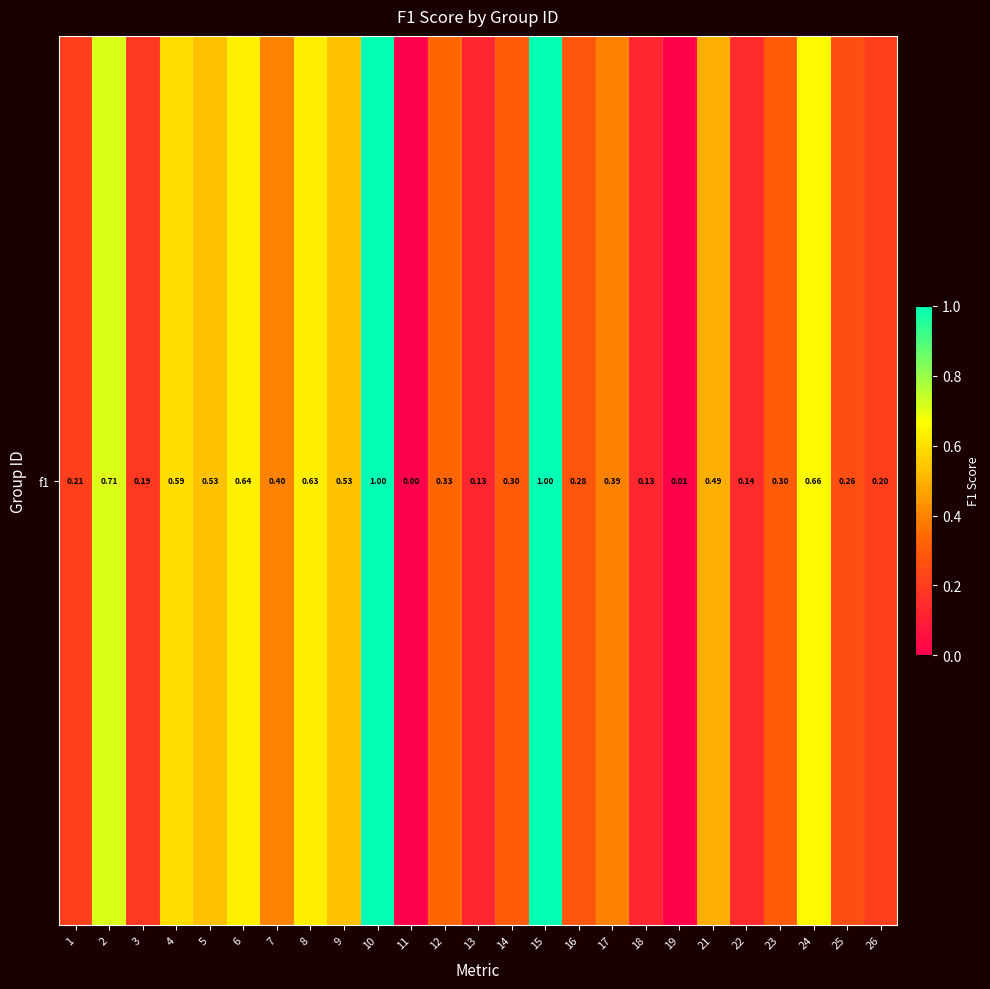

Is it true that the value at 4 is 1.0?

False